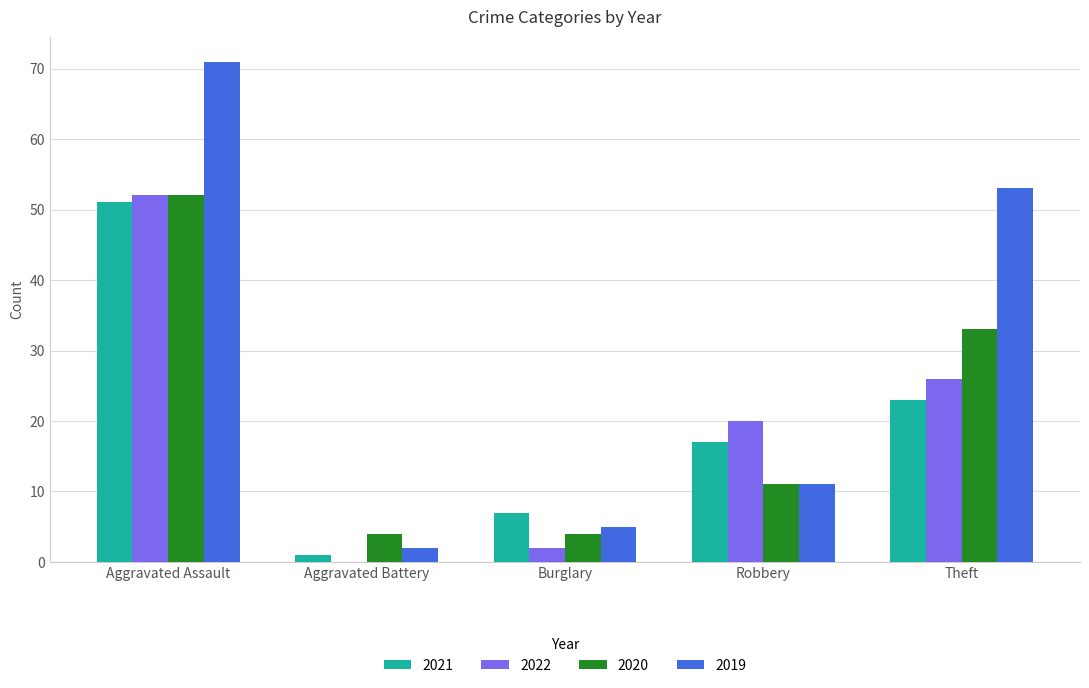

Reading right to left, extract all data points from this chart.

2021: 23	17	7	1	51
2022: 26	20	2	0	52
2020: 33	11	4	4	52
2019: 53	11	5	2	71